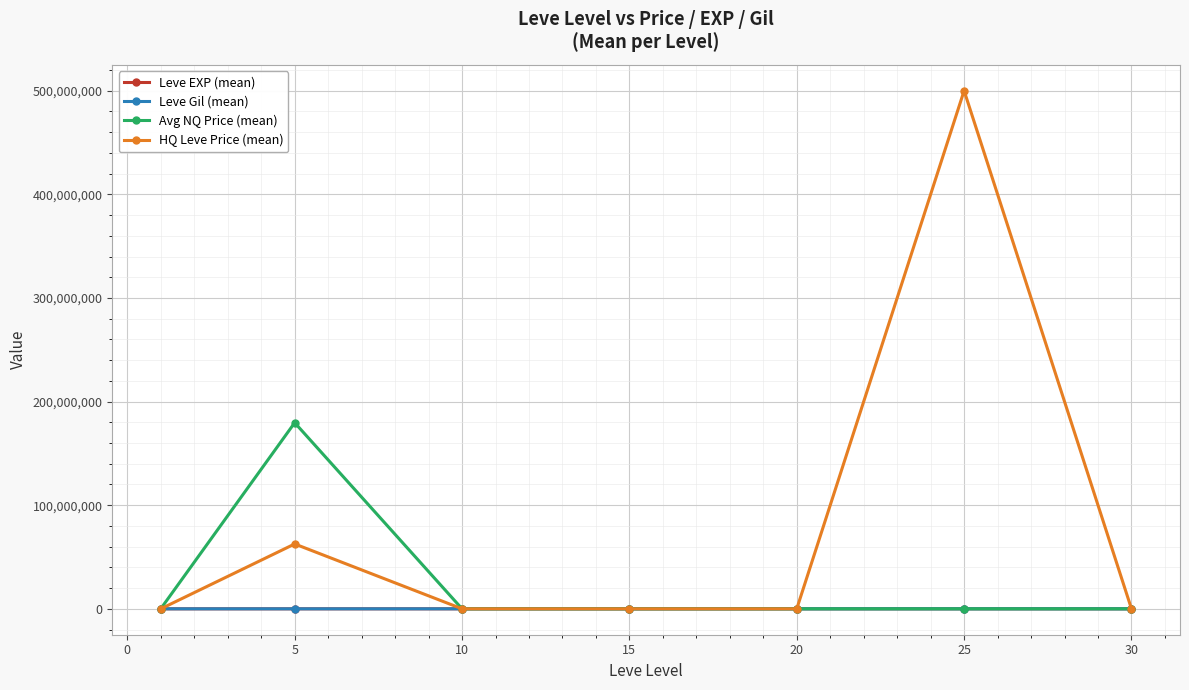

What is the average value of the Leve Gil (mean) series?

419.2